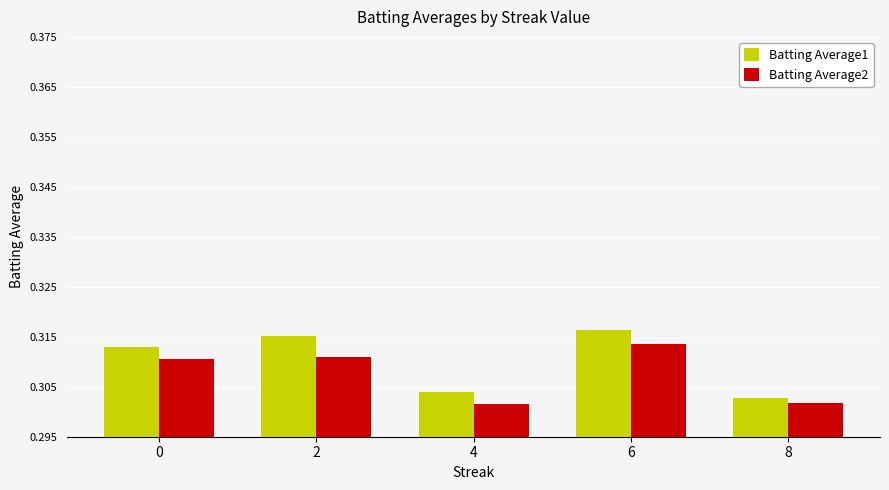

What is the total value across all series at 4?

0.6